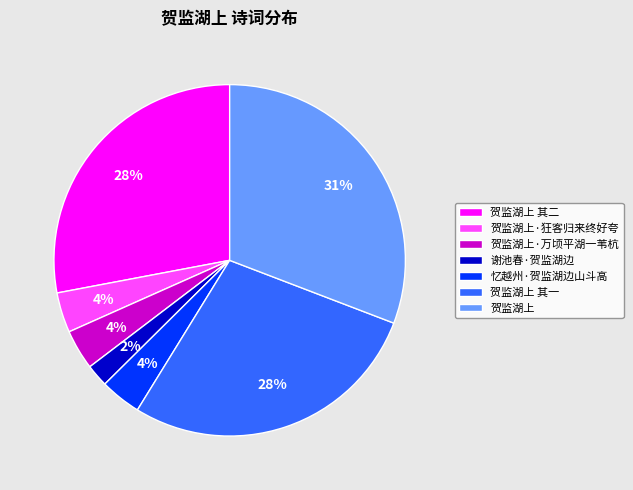

How many segments does this pie chart have?

7